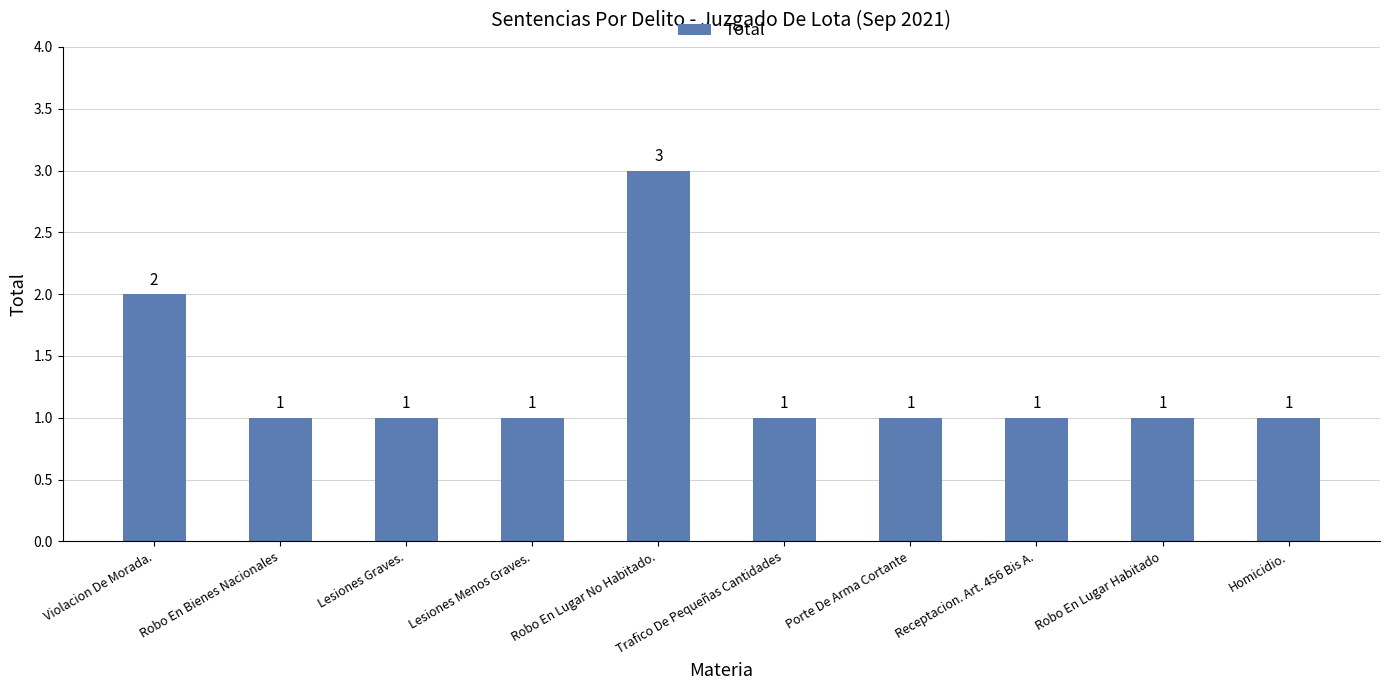

Reading right to left, what are all the values shown in this chart?

1	1	1	1	1	3	1	1	1	2